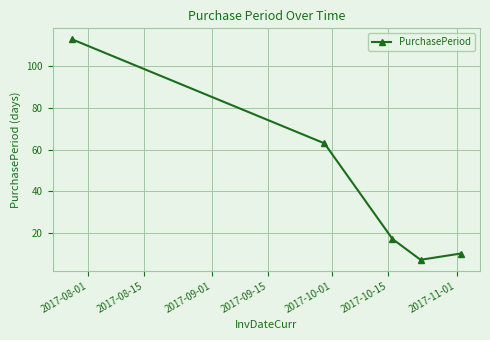

What is the value of the 5th point from the left?

10